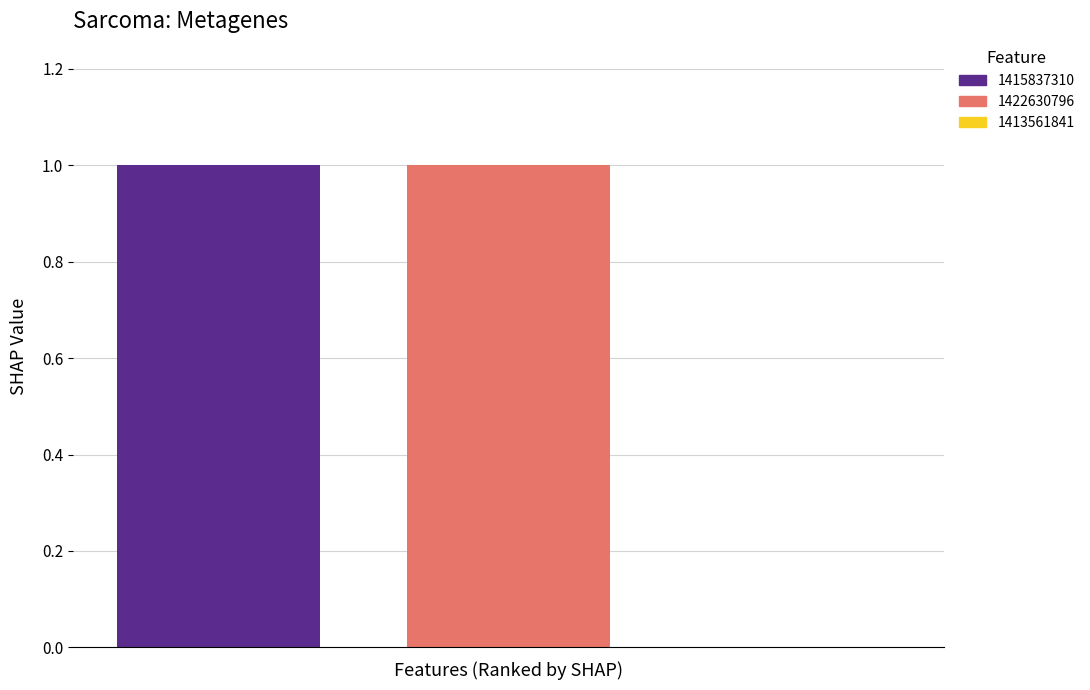

At which category is the sum across all series the highest?

1415837310